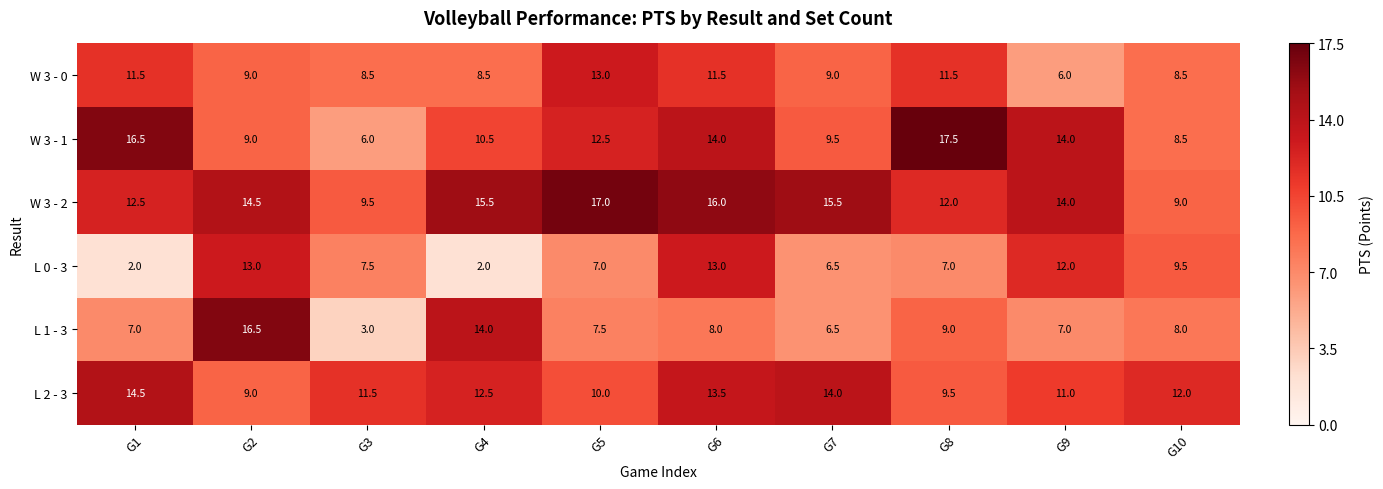

Read the W 3 - 2 value at G3.

9.5